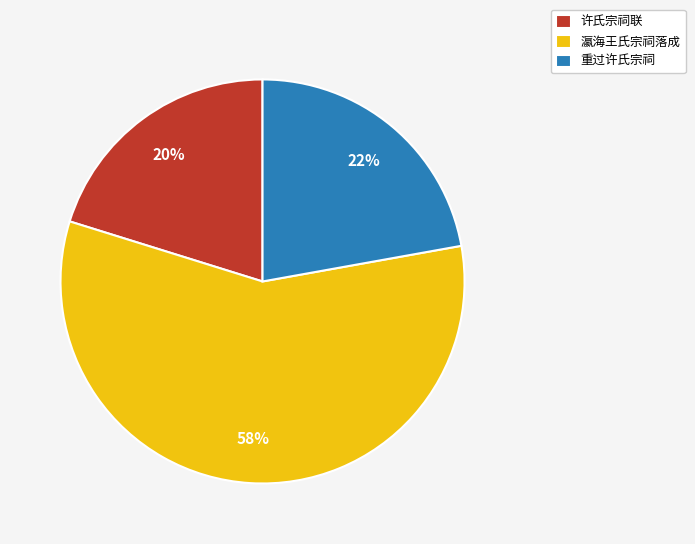

To the nearest percent, what percentage of the pie is 重过许氏宗祠?

22%